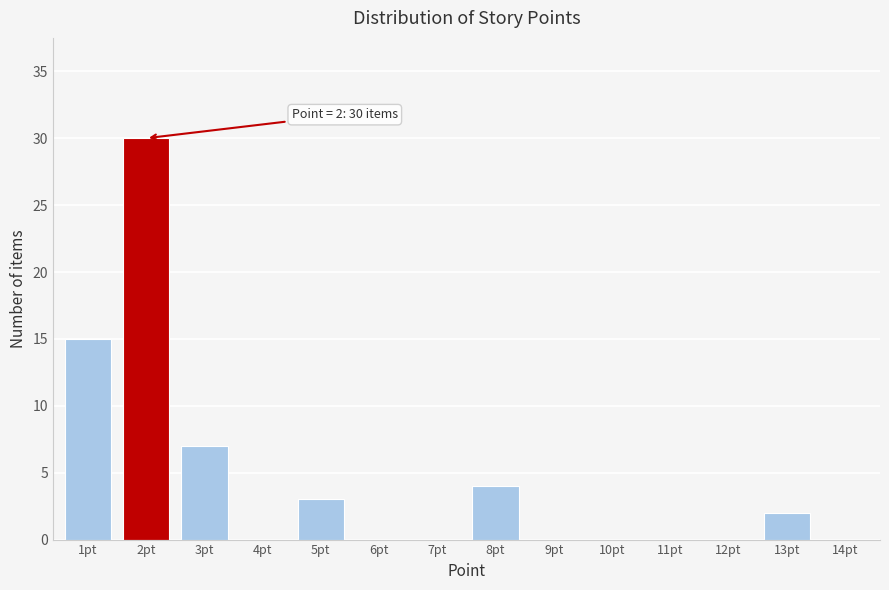

Reading right to left, what are all the values shown in this chart?

14pt=0	13pt=2	12pt=0	11pt=0	10pt=0	9pt=0	8pt=4	7pt=0	6pt=0	5pt=3	4pt=0	3pt=7	2pt=30	1pt=15